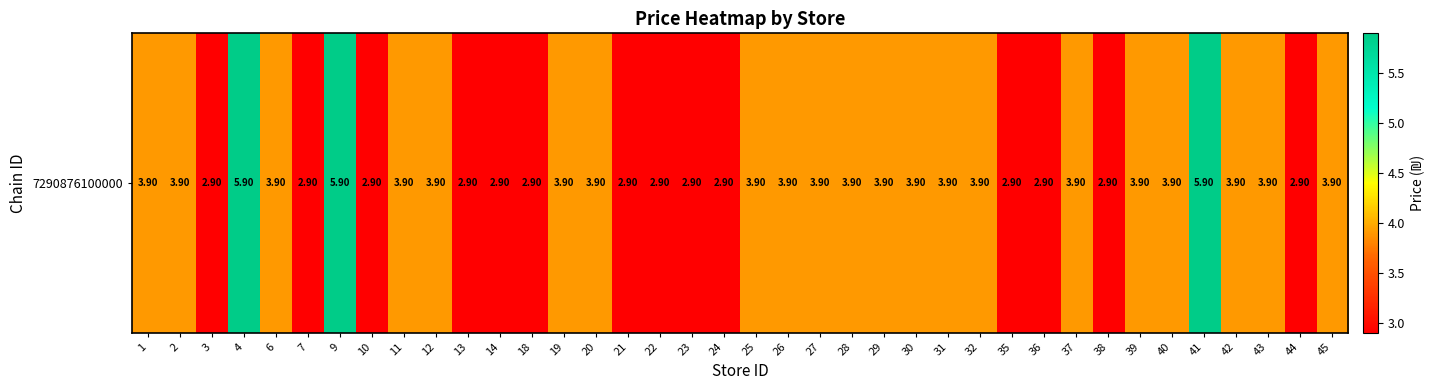

Between 3 and 31, which is larger?

31